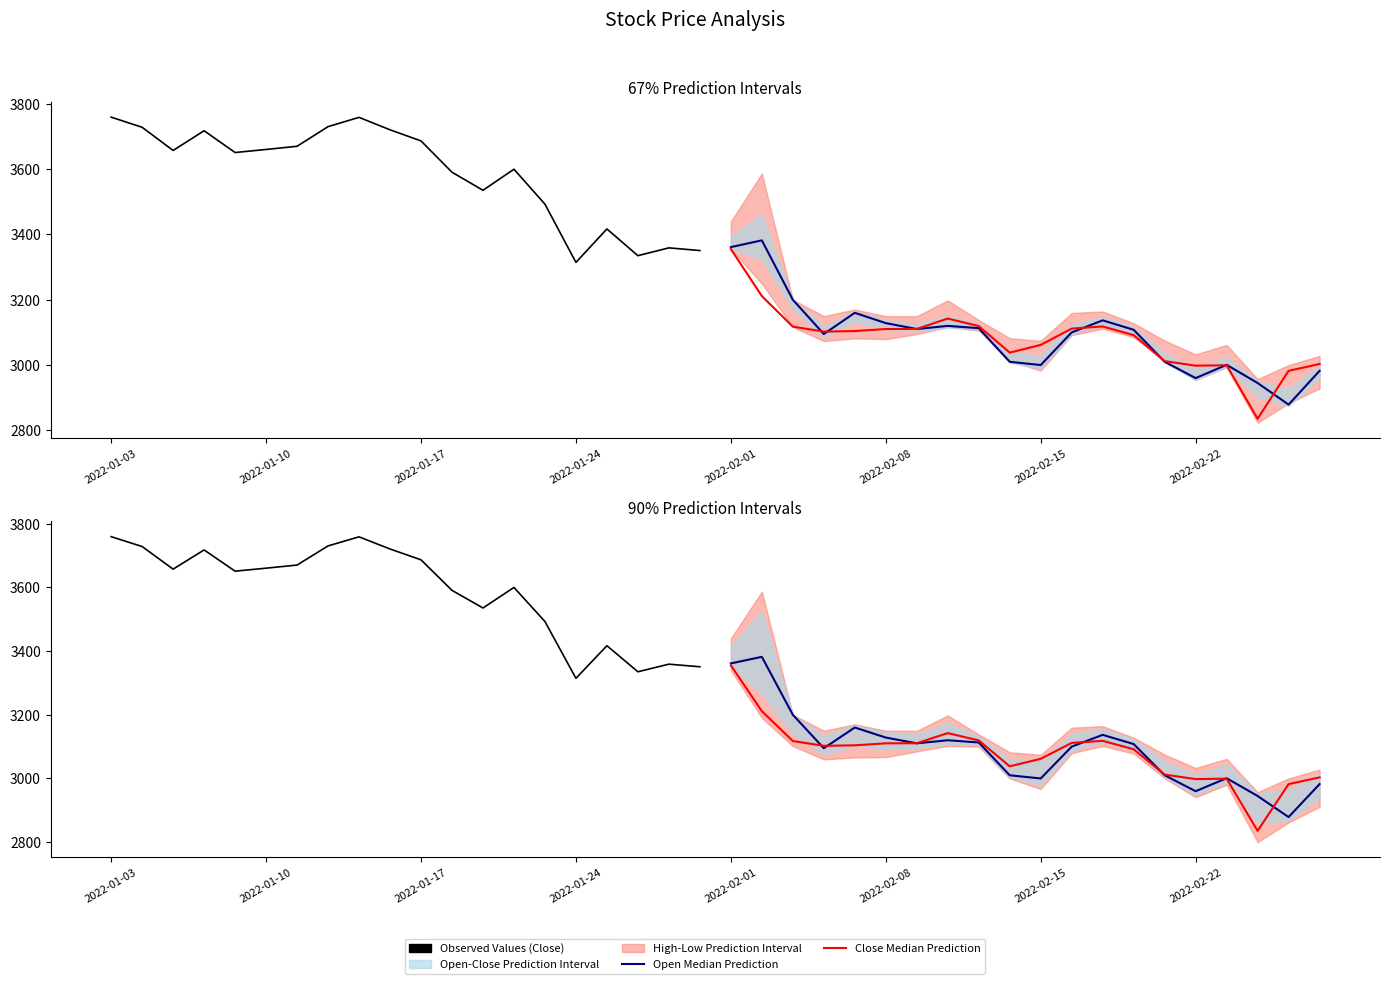

What is the average value of the Observed Values (Close) series?

3586.8